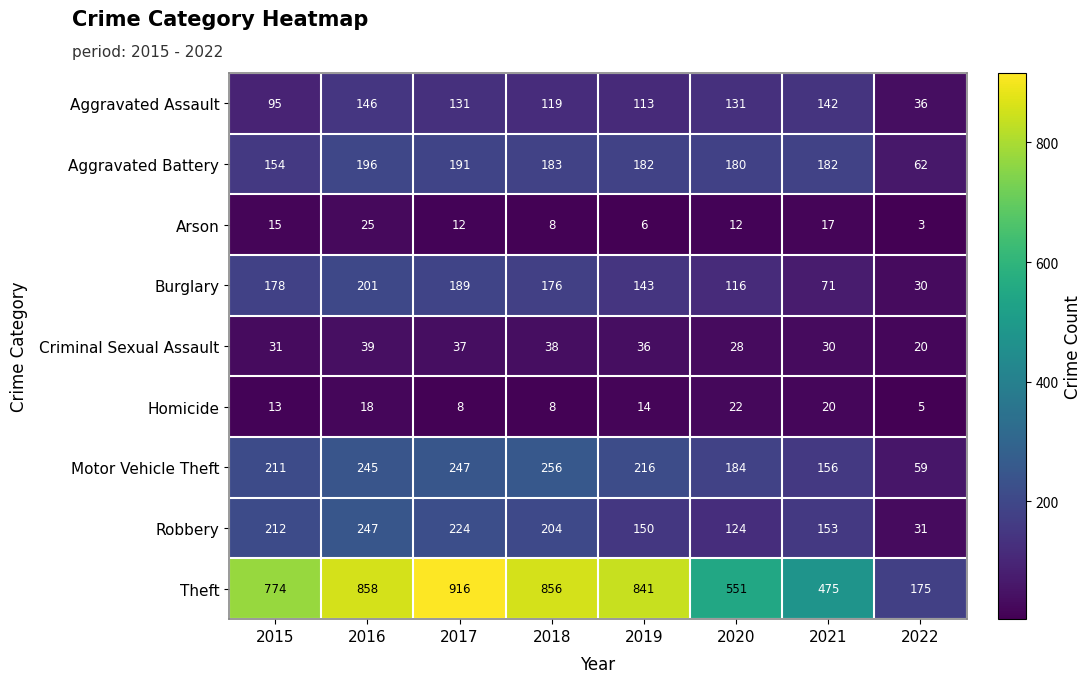

What is the minimum value for Criminal Sexual Assault?

20